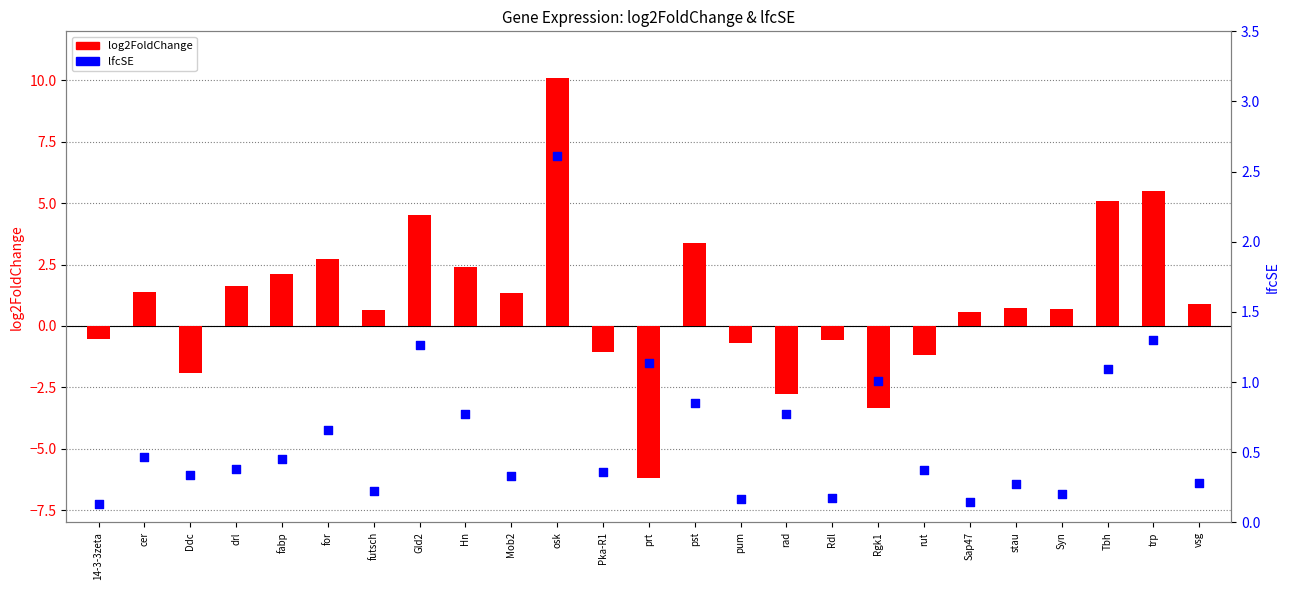

At which category is the sum across all series the highest?

osk